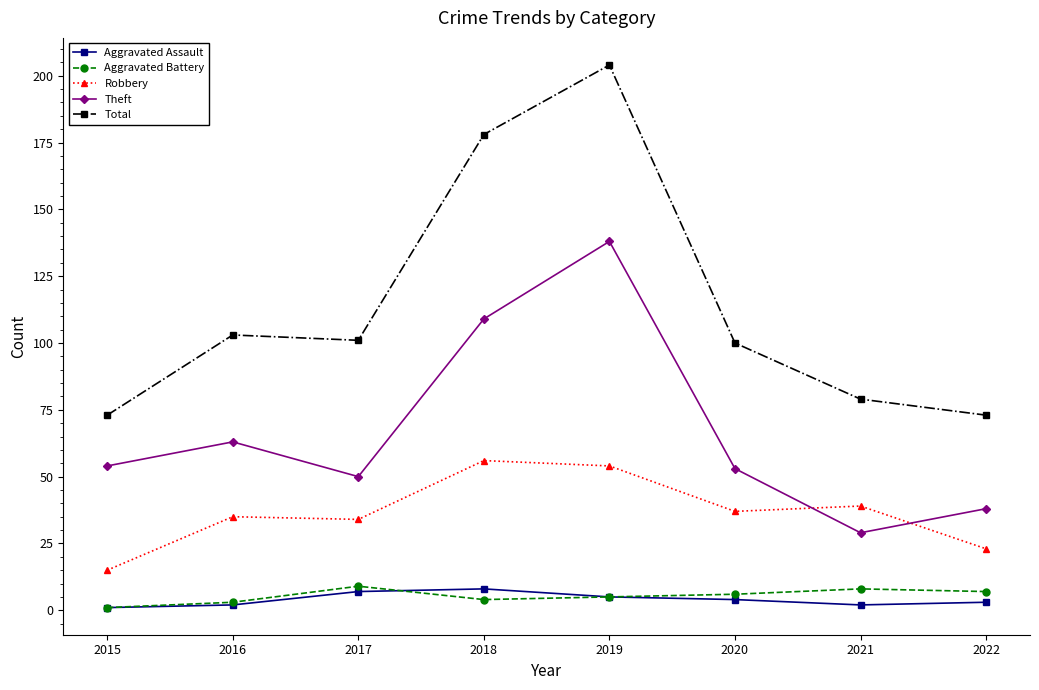

What are all the series names shown in the legend?

Aggravated Assault, Aggravated Battery, Robbery, Theft, Total